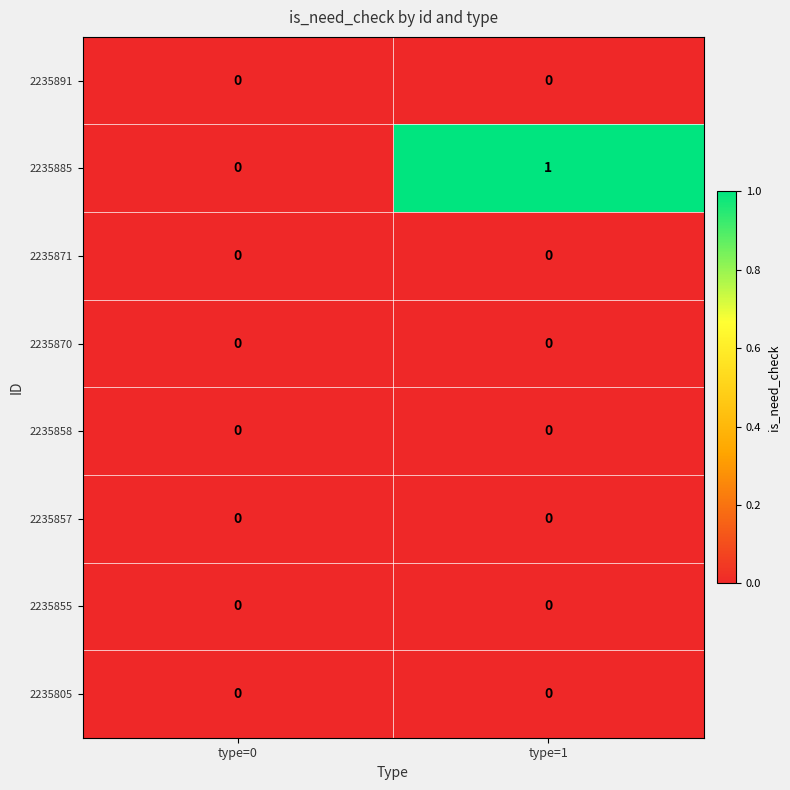

At which category is the sum across all series the highest?

type=1